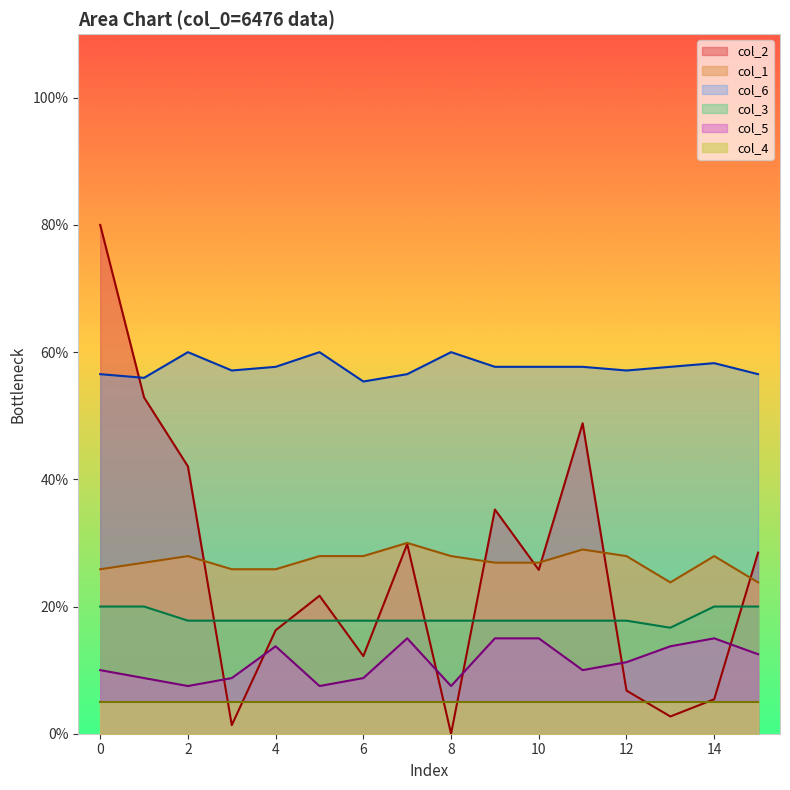

The value of col_6 at 12 is 77.8. True or false?

False